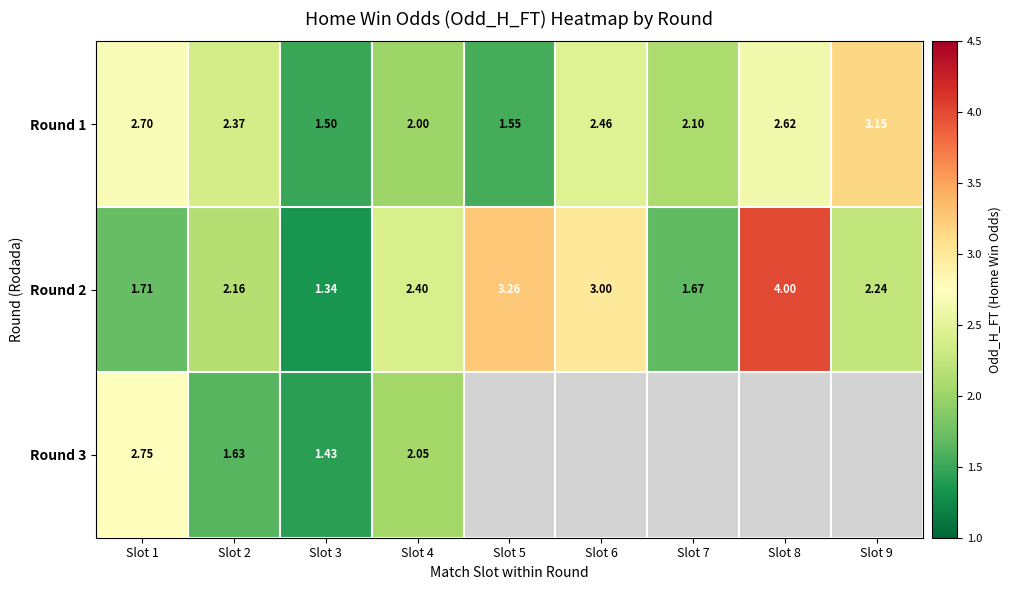

How many data points does each series have?

9